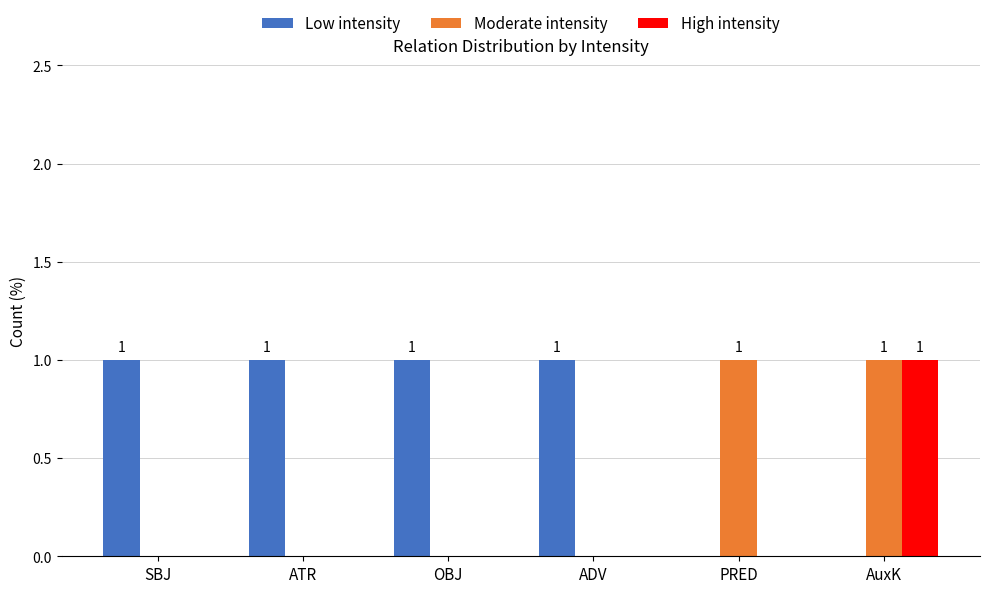

The Moderate intensity series shows 0 at ADV. True or false?

True